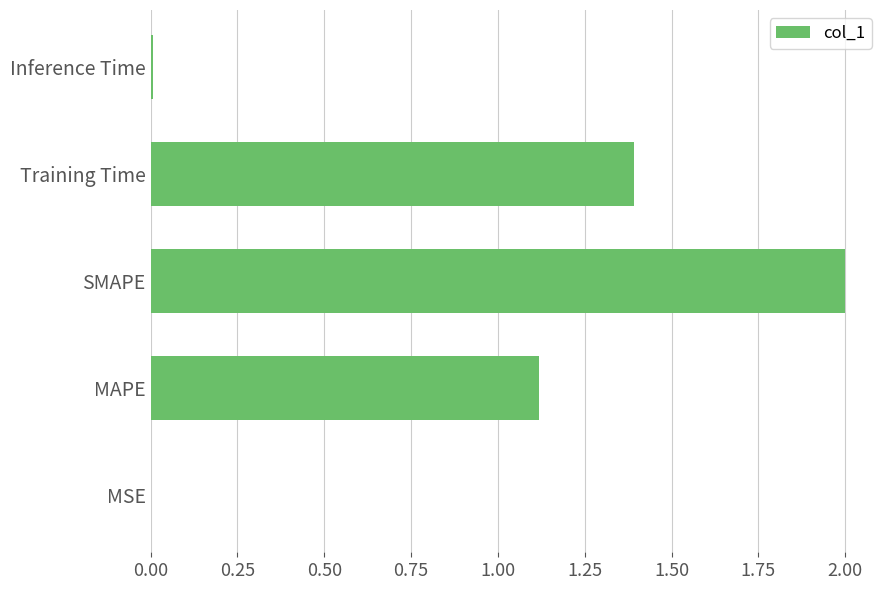

How many values exceed 1?

3